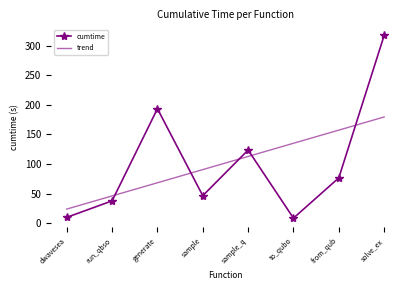

Which series has the largest range (max minus min)?

cumtime